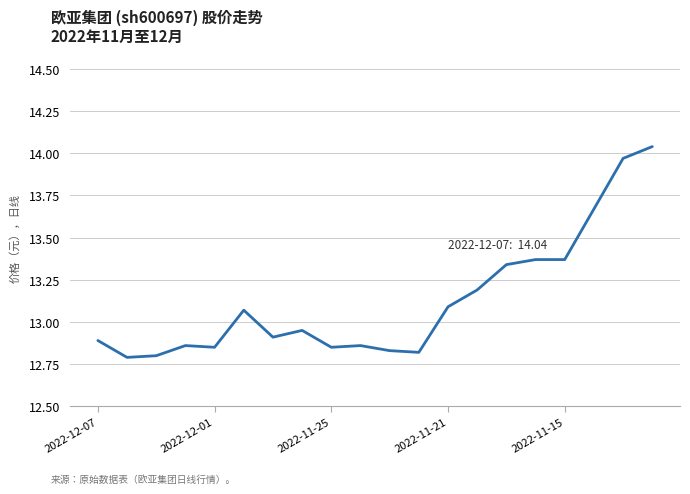

The value at 2022-12-07 is 18.1. True or false?

False